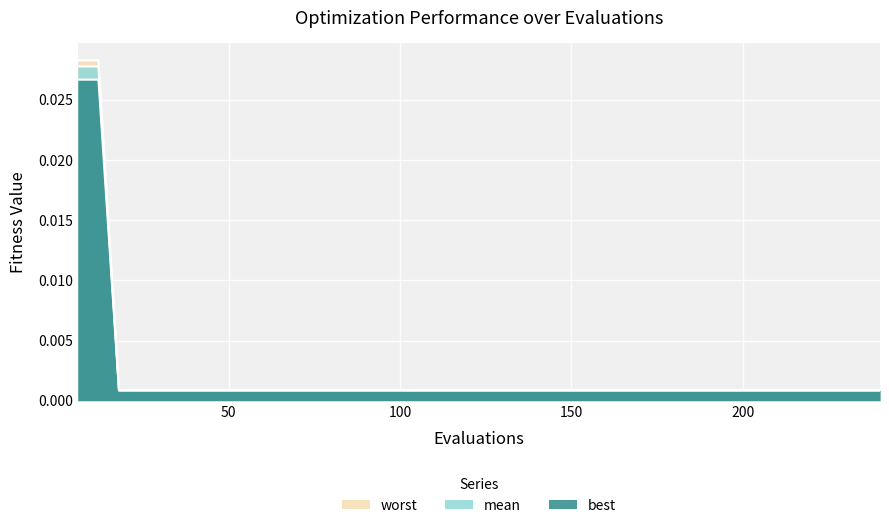

At which label does worst reach its minimum?

18